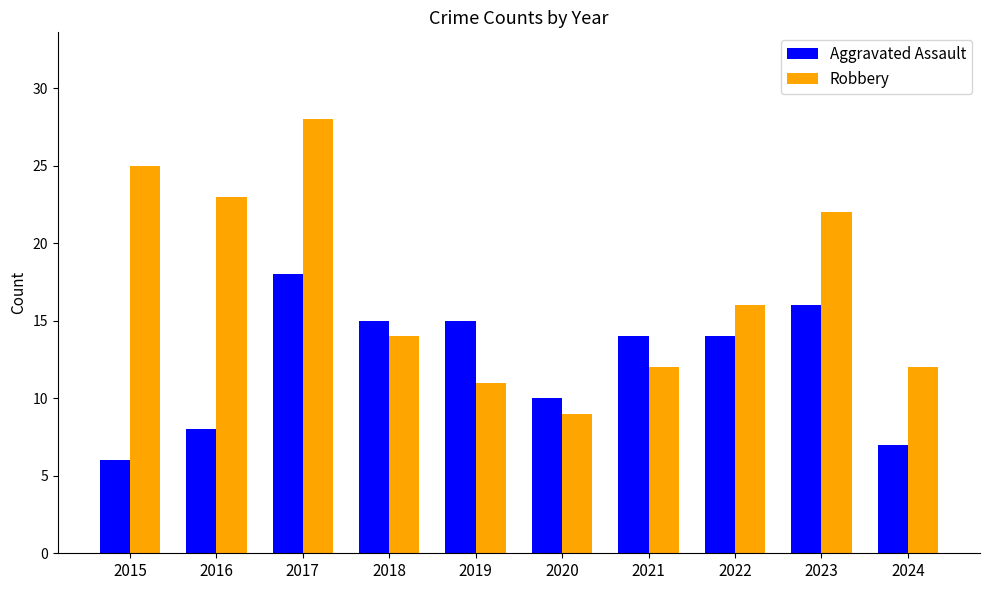

Between 2017 and 2023, which series saw the biggest shift?

Robbery